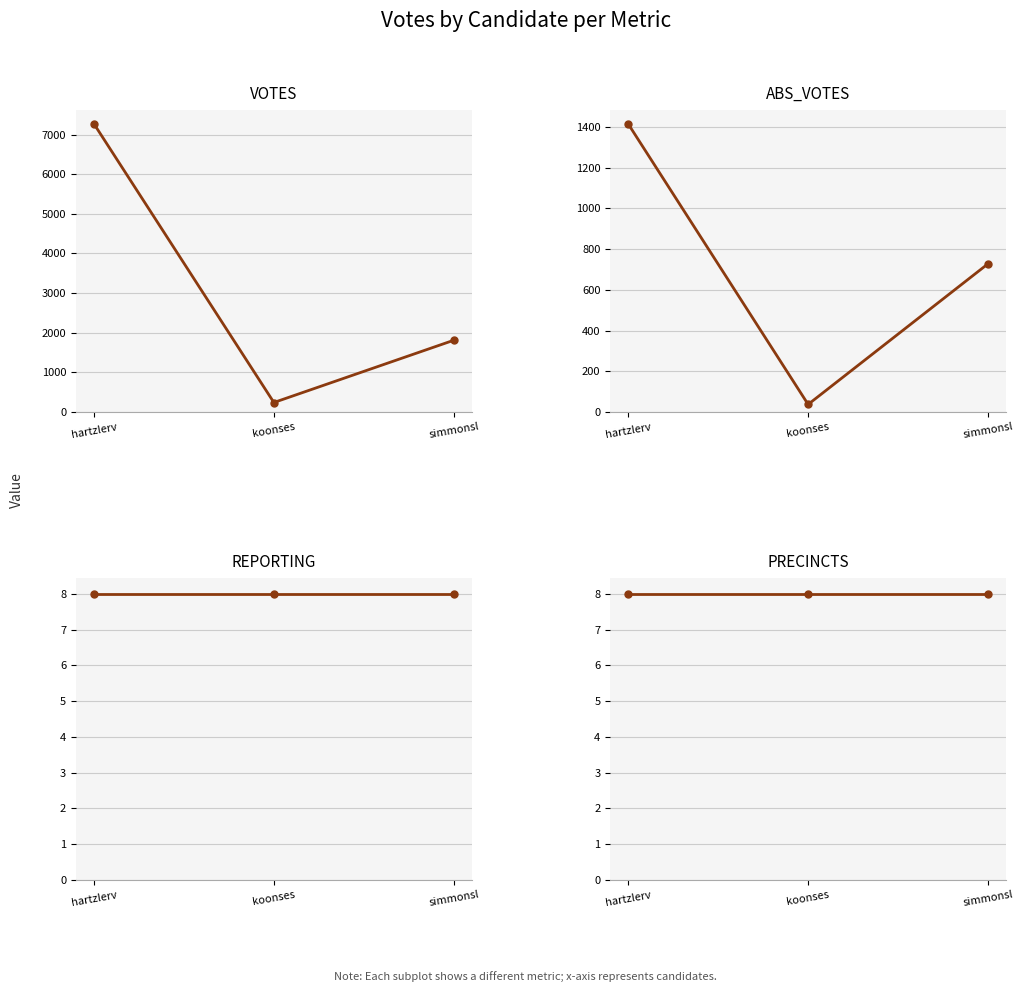

What is the value of the ABS_VOTES point at the 1st from the left?

1415